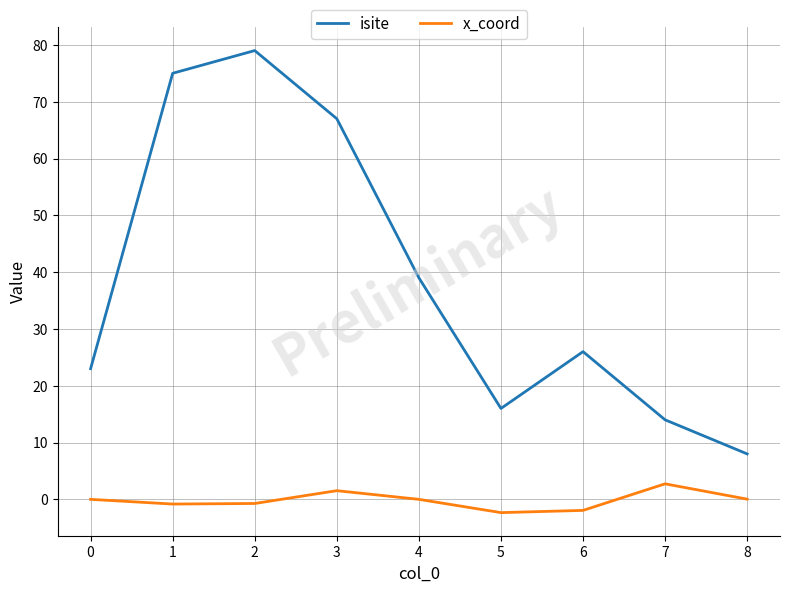

What is the smallest value displayed?

-2.3